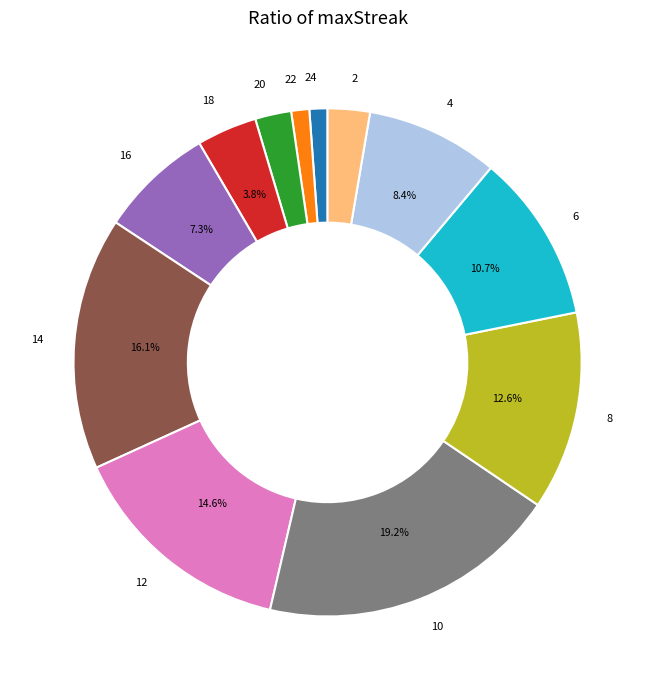

Is there any slice that represents more than half of the pie?

No